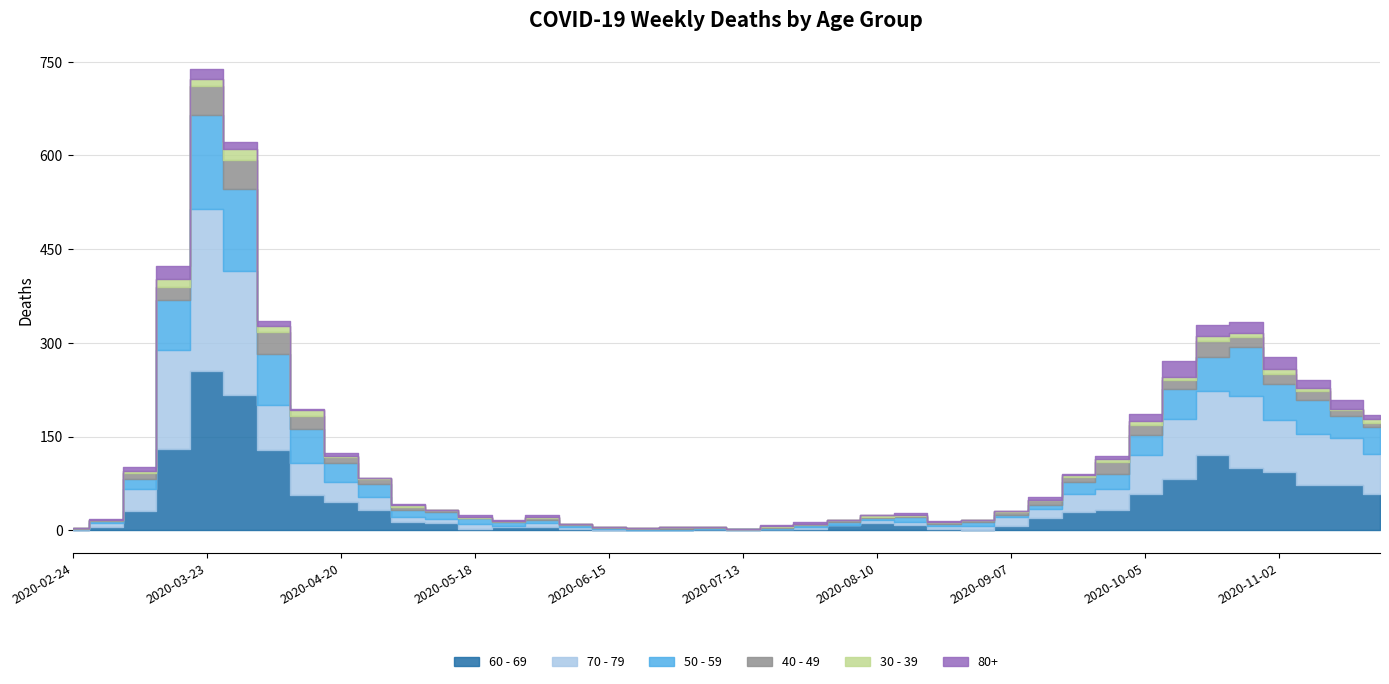

True or false: 80+ has a value of 2 at 2020-05-18.

False